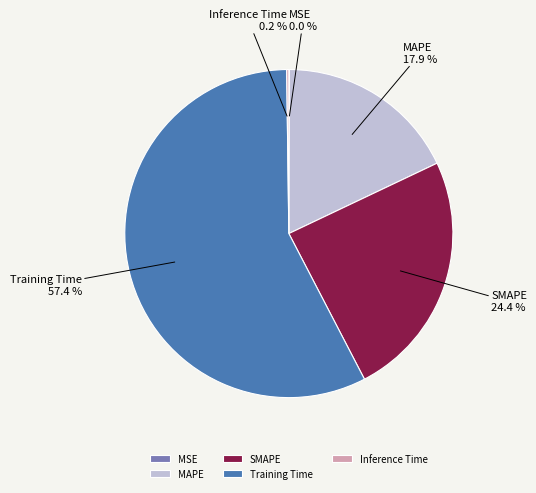

Which category has the biggest portion of the pie?

Training Time